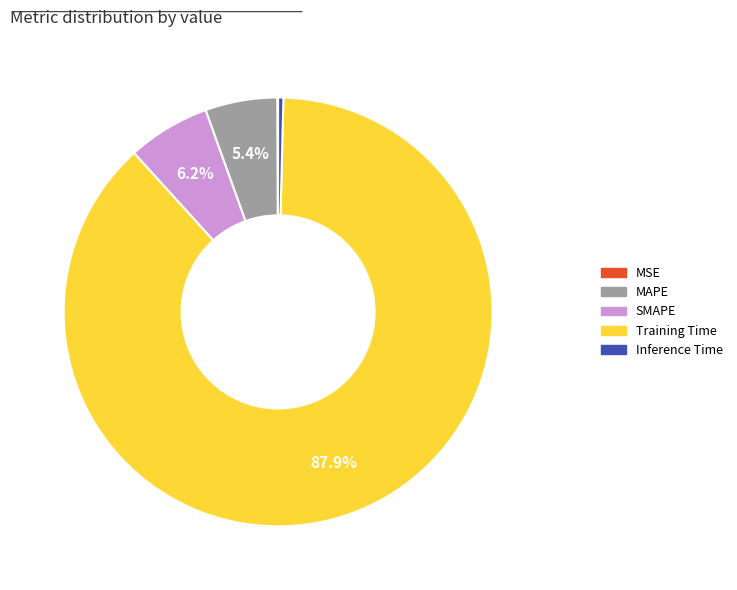

To the nearest percent, what percentage of the pie is MAPE?

5%